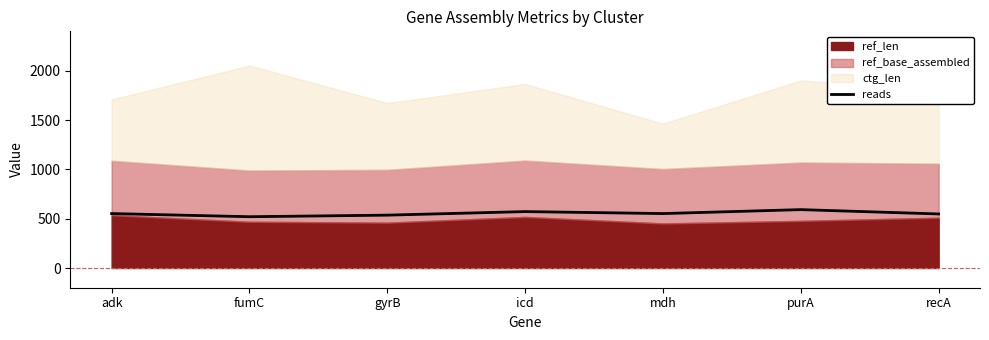

The reads series shows 520 at fumC. True or false?

True